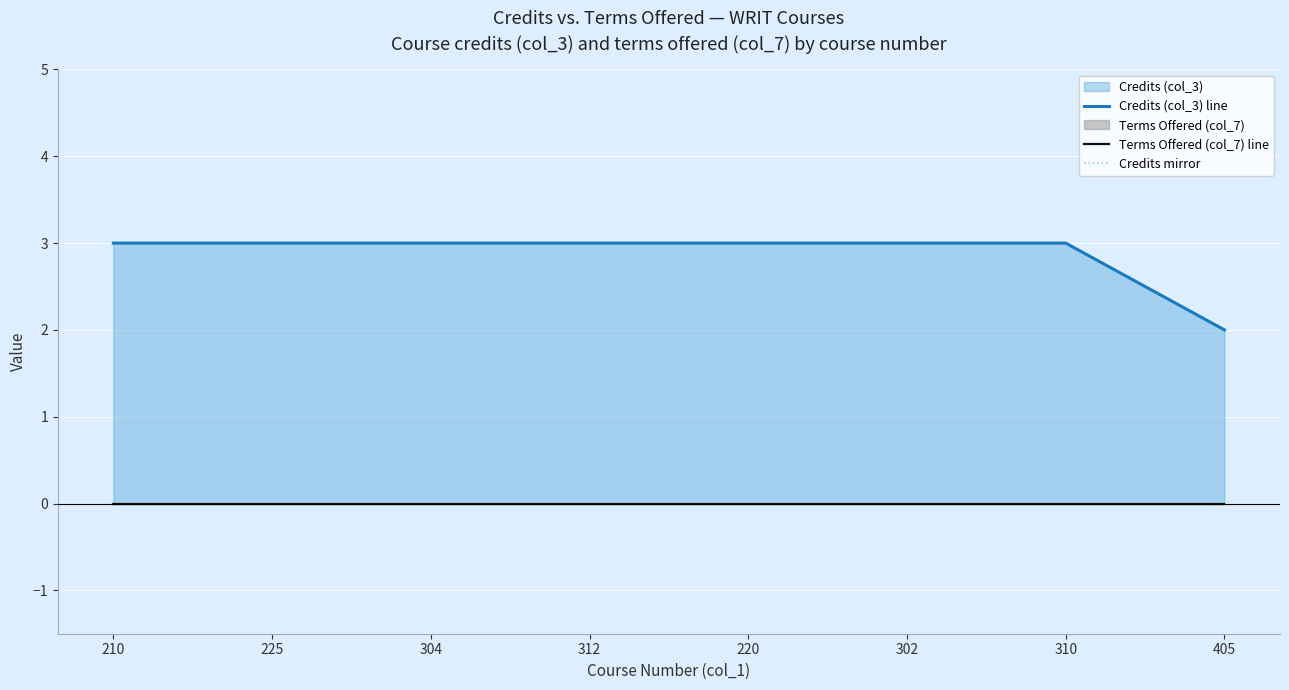

Reading left to right, transcribe all the data shown in this chart.

Credits (col_3) line: 210=3	225=3	304=3	312=3	220=3	302=3	310=3	405=2
Terms Offered (col_7) line: 210=0	225=0	304=0	312=0	220=0	302=0	310=0	405=0
Credits mirror: 210=-3	225=-3	304=-3	312=-3	220=-3	302=-3	310=-3	405=-2